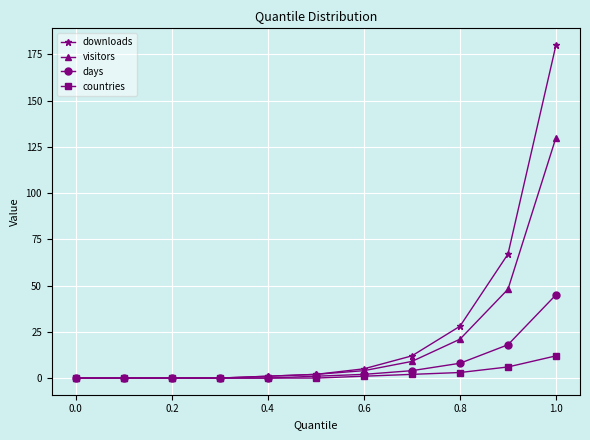

How many lines are shown in the chart?

4